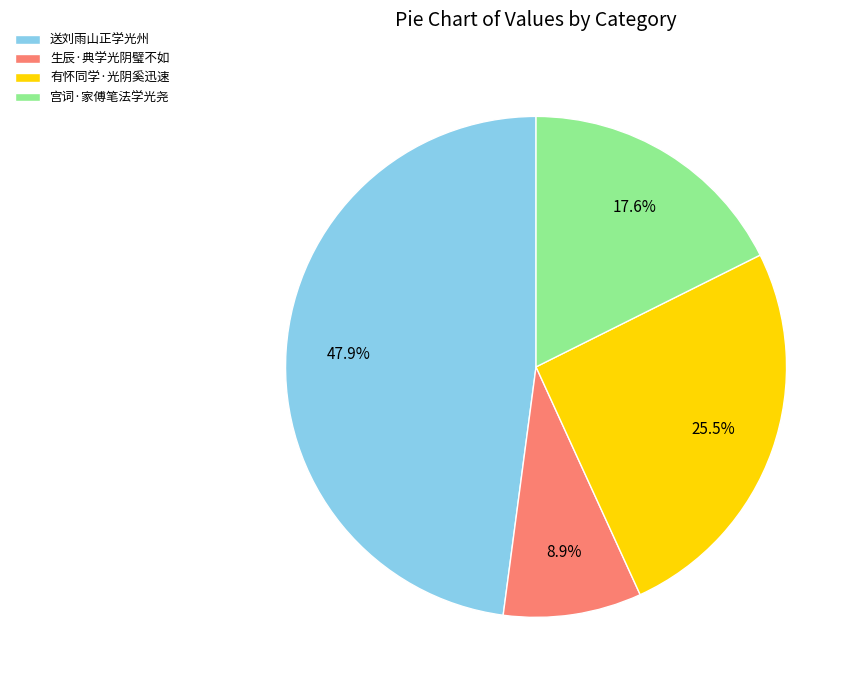

Does 有怀同学·光阴奚迅速 represent more than half of the total?

No